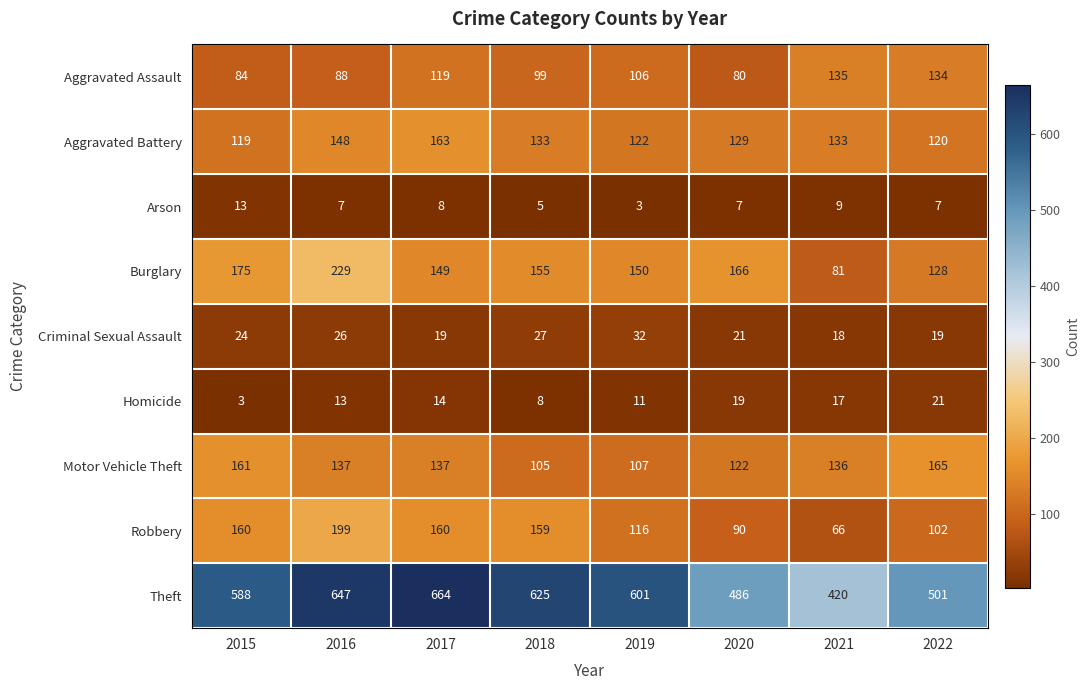

What is the difference between the maximum and second lowest values in the Criminal Sexual Assault series?

13